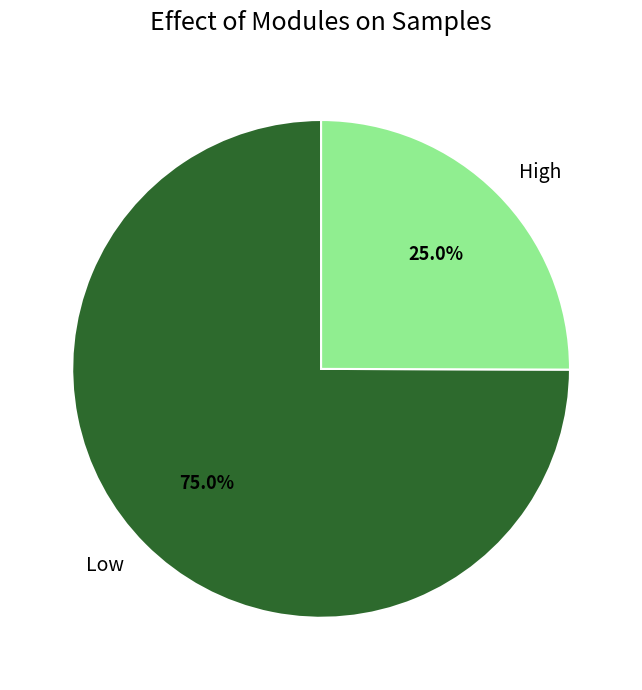

Combined, what portion of the pie is High and Low?

100.0%